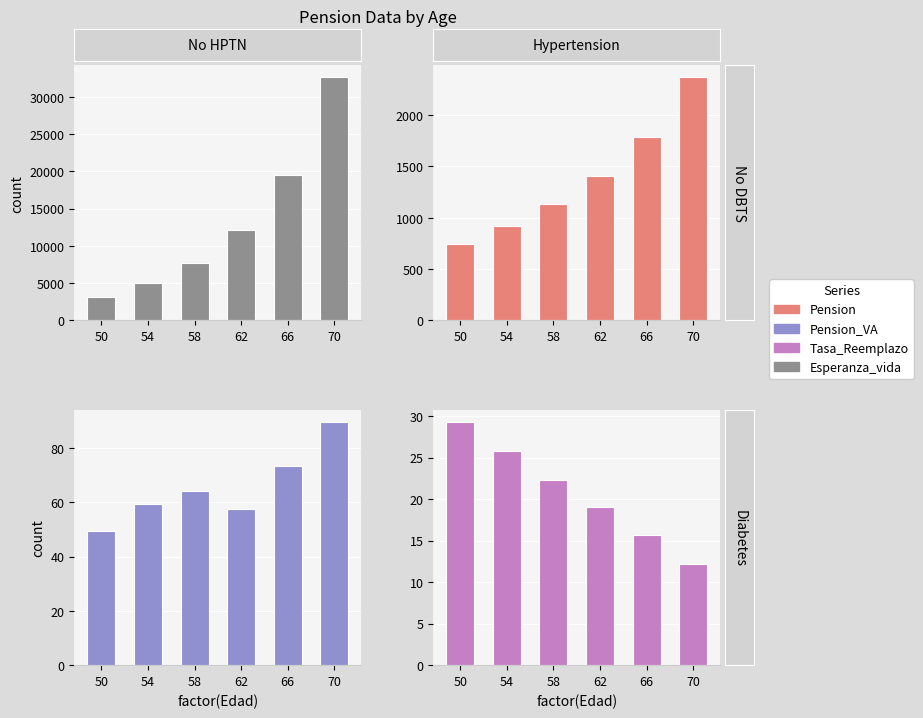

Where is Tasa_Reemplazo nearest to the value 69?

66